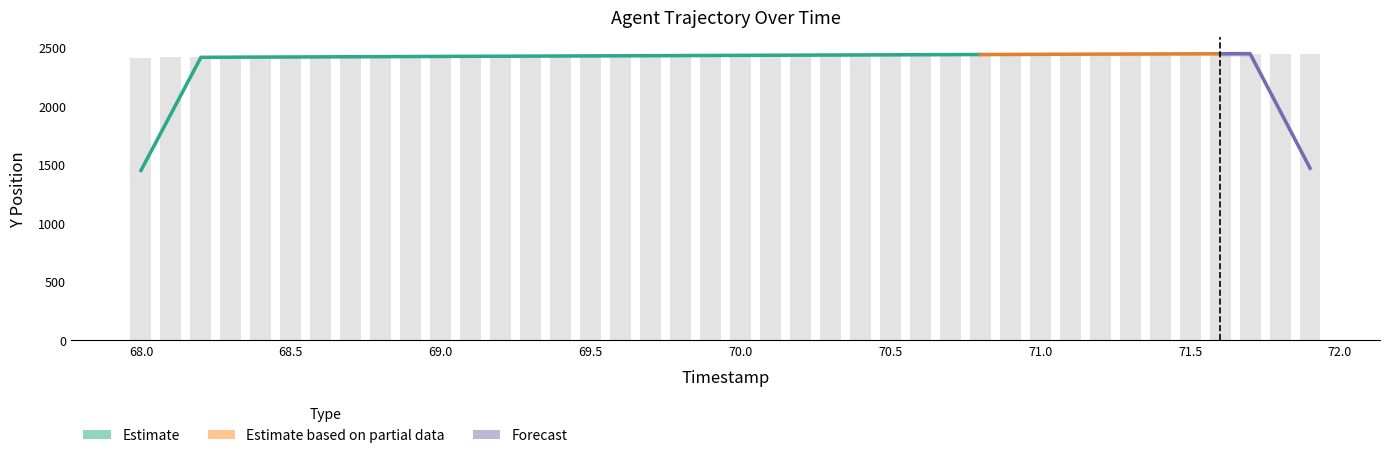

What is the difference between the TIMESTAMP values at 22 and 7?

1.5